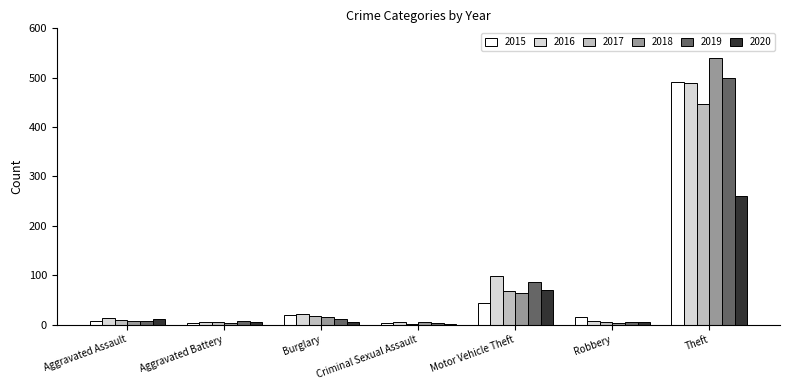

Is it true that 2017 equals 692 at Theft?

False